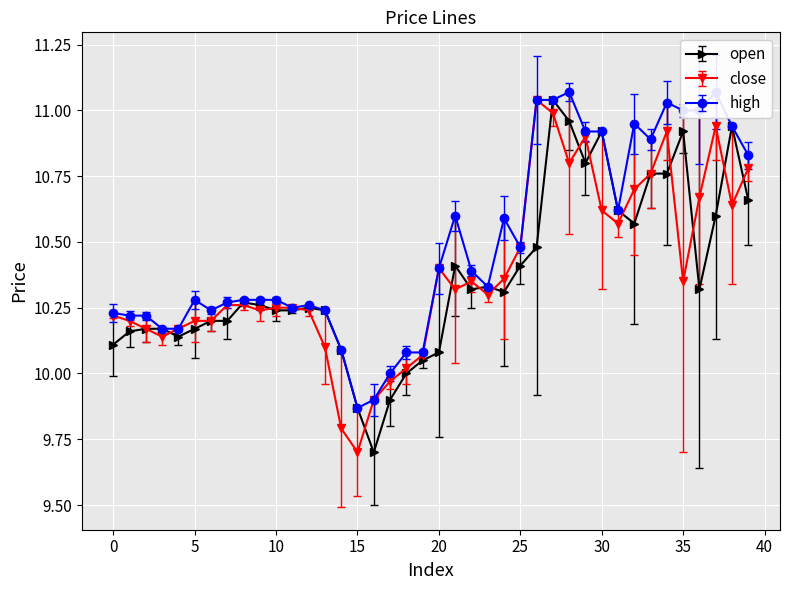

Which category has the lowest value across all series?

16